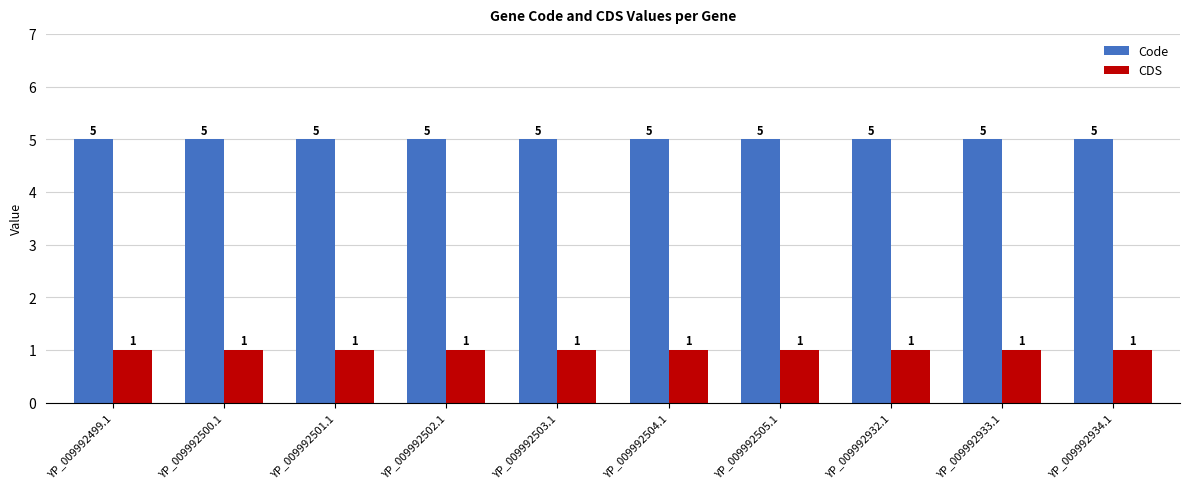

True or false: CDS has a value of 1 at YP_009992502.1.

True